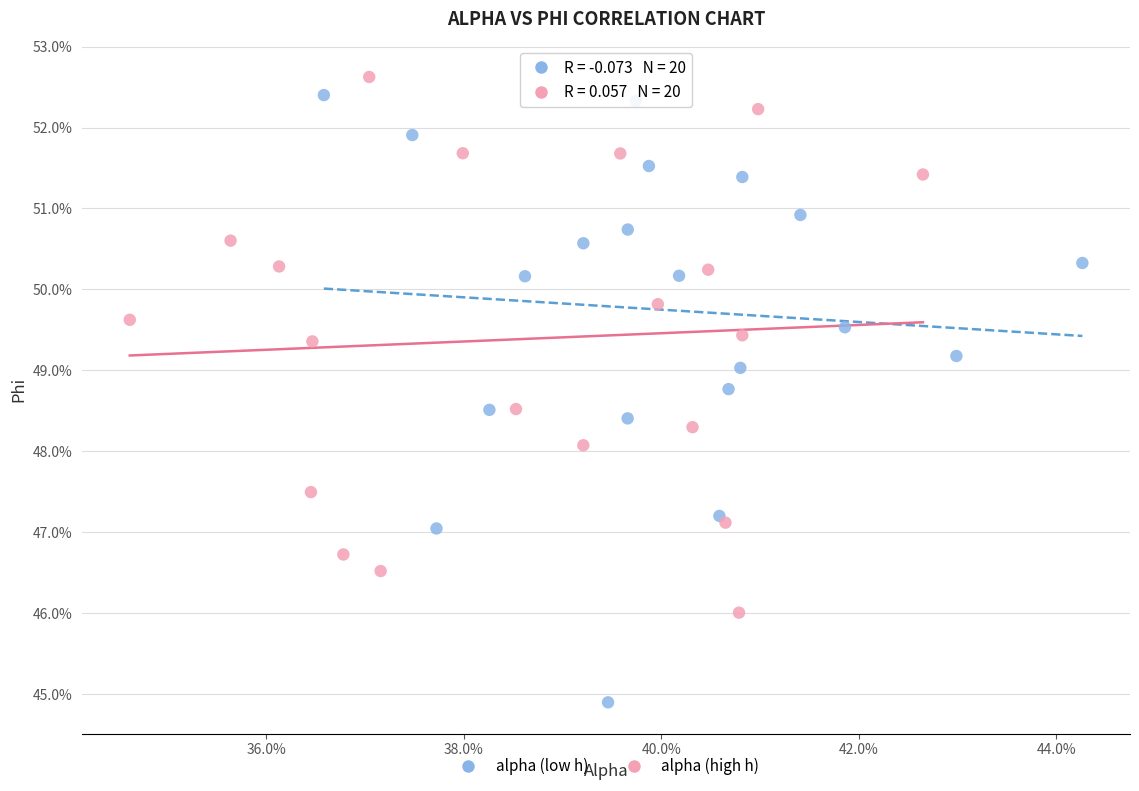

What are all the series names shown in the legend?

alpha (low h), alpha (high h)